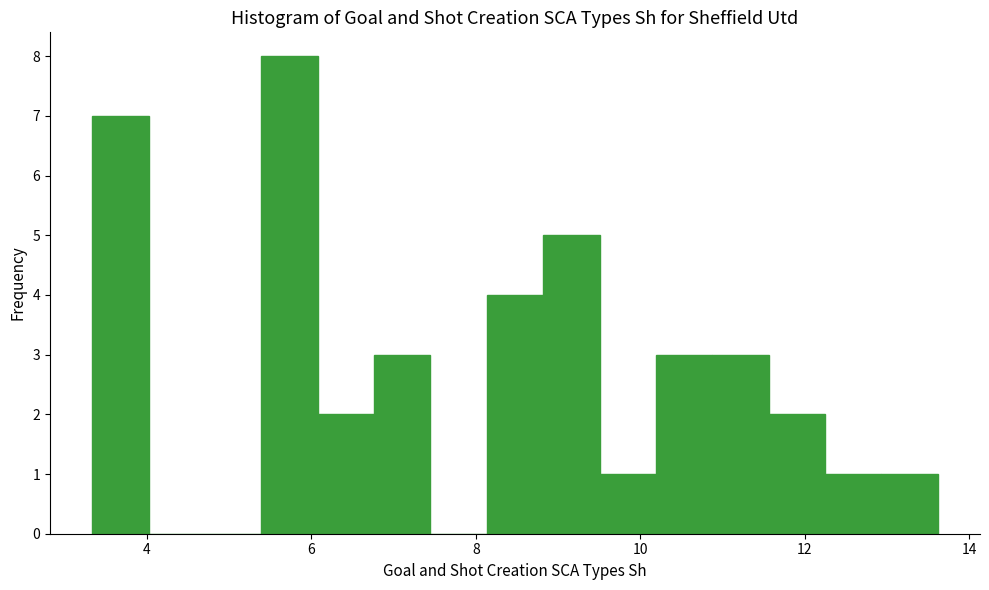

Around what value on the x-axis is the tallest bar? Give the approximate position of its centre, as read against the axis.

5.8